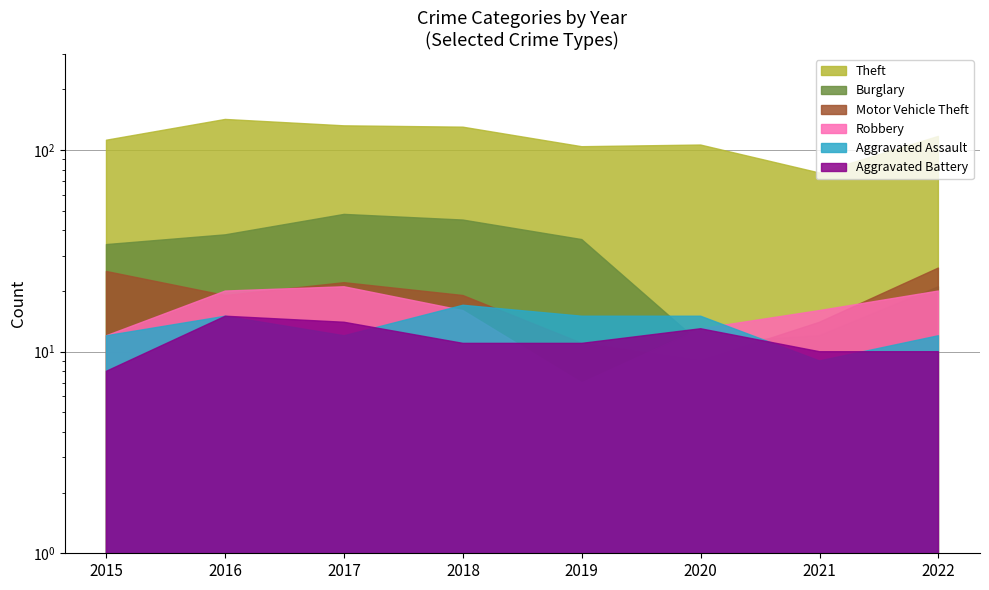

At which label is Theft closest to 109?

2015